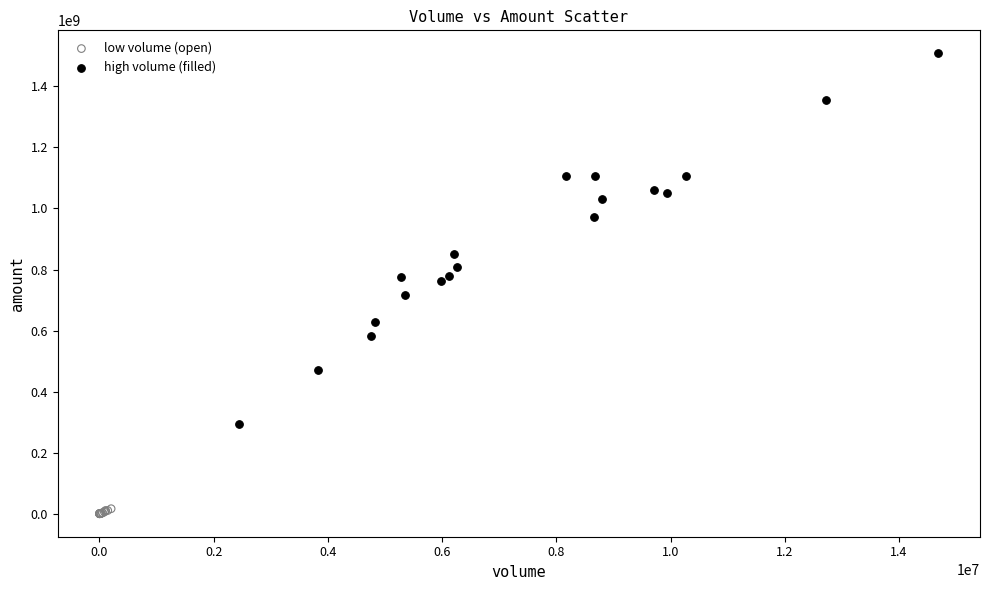

Which series has the widest spread of Y values?

high volume (filled)